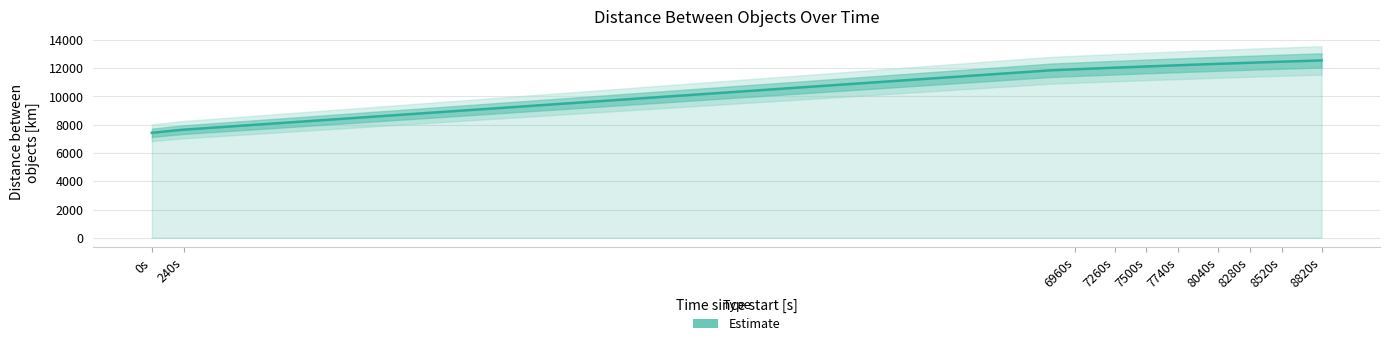

True or false: the data shows 6870.2 at 12.

False